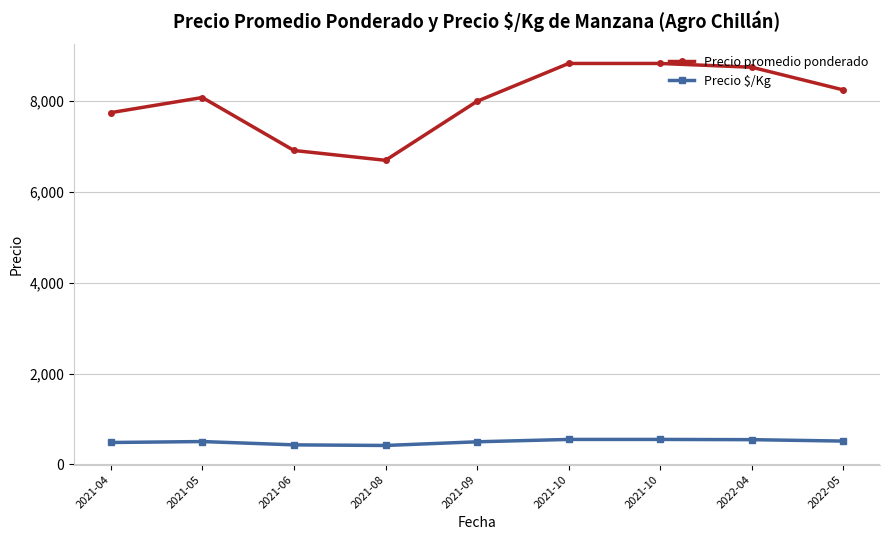

At which label is Precio promedio ponderado closest to 7766?

2021-04